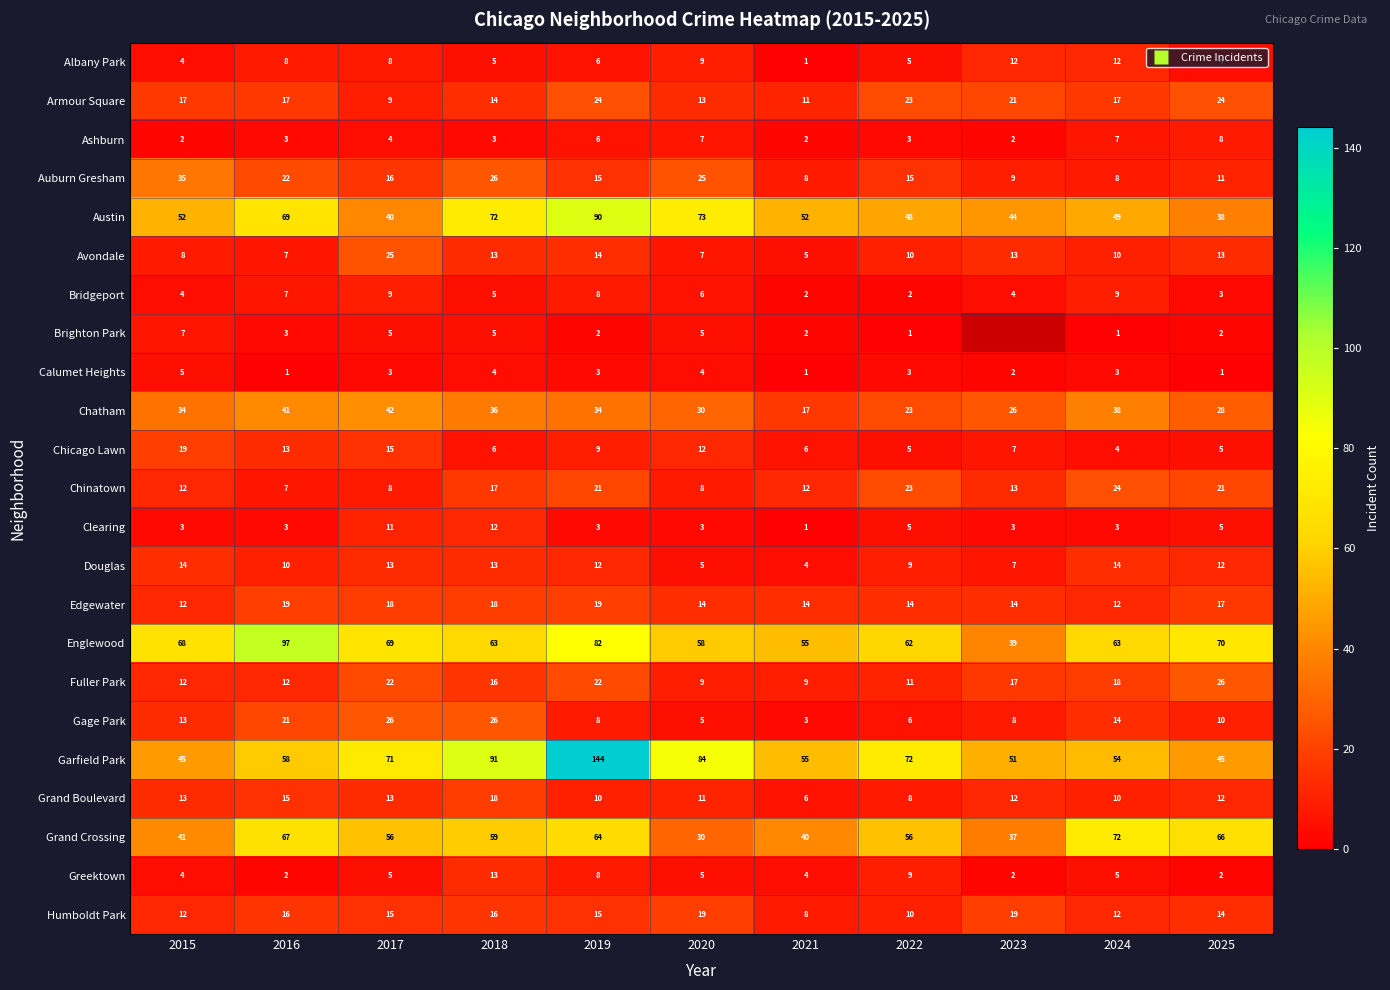

What is the difference between the maximum and second lowest values in the Garfield Park series?

99.0